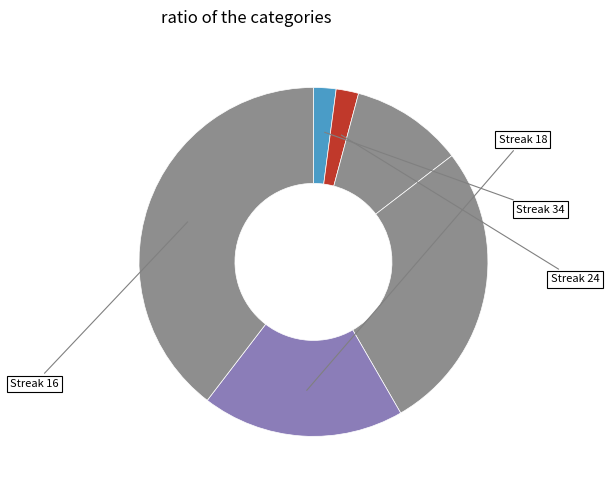

How many slices are in this pie chart?

6